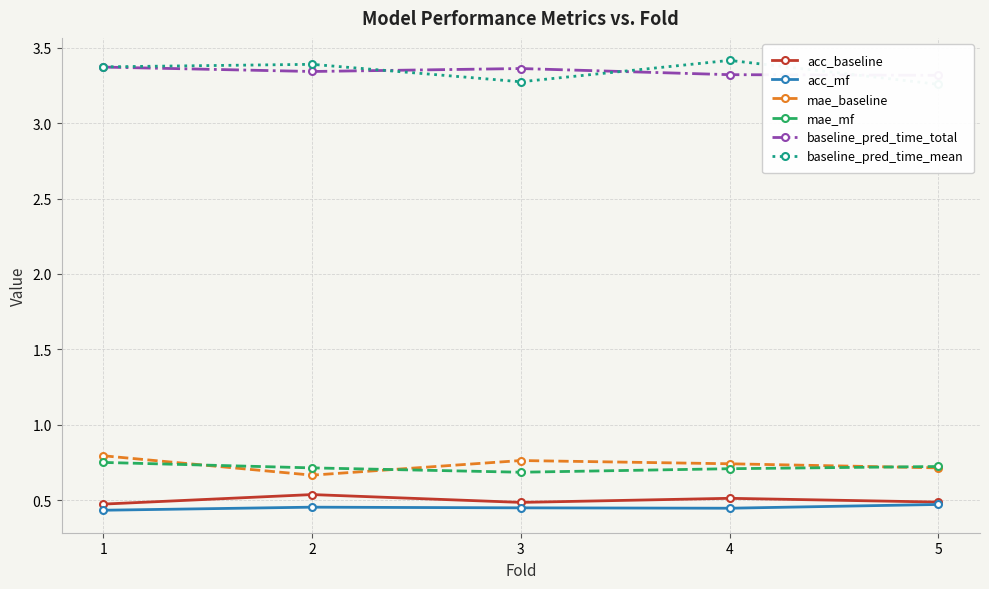

Is it true that mae_mf equals 0.7 at 5?

True